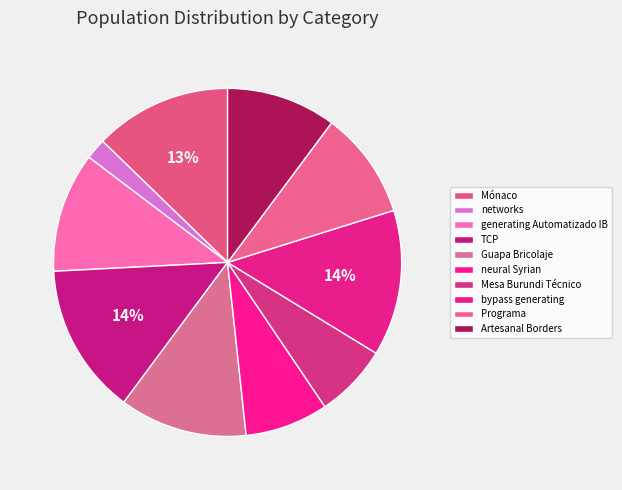

Between generating Automatizado IB and TCP, which is larger?

TCP